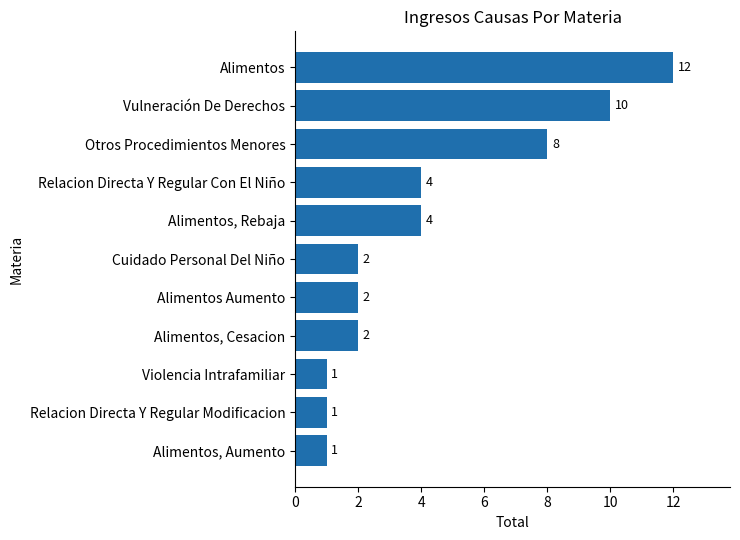

Approximately how many times larger is the value at Alimentos, Rebaja compared to Relacion Directa Y Regular Con El Niño?

1.0